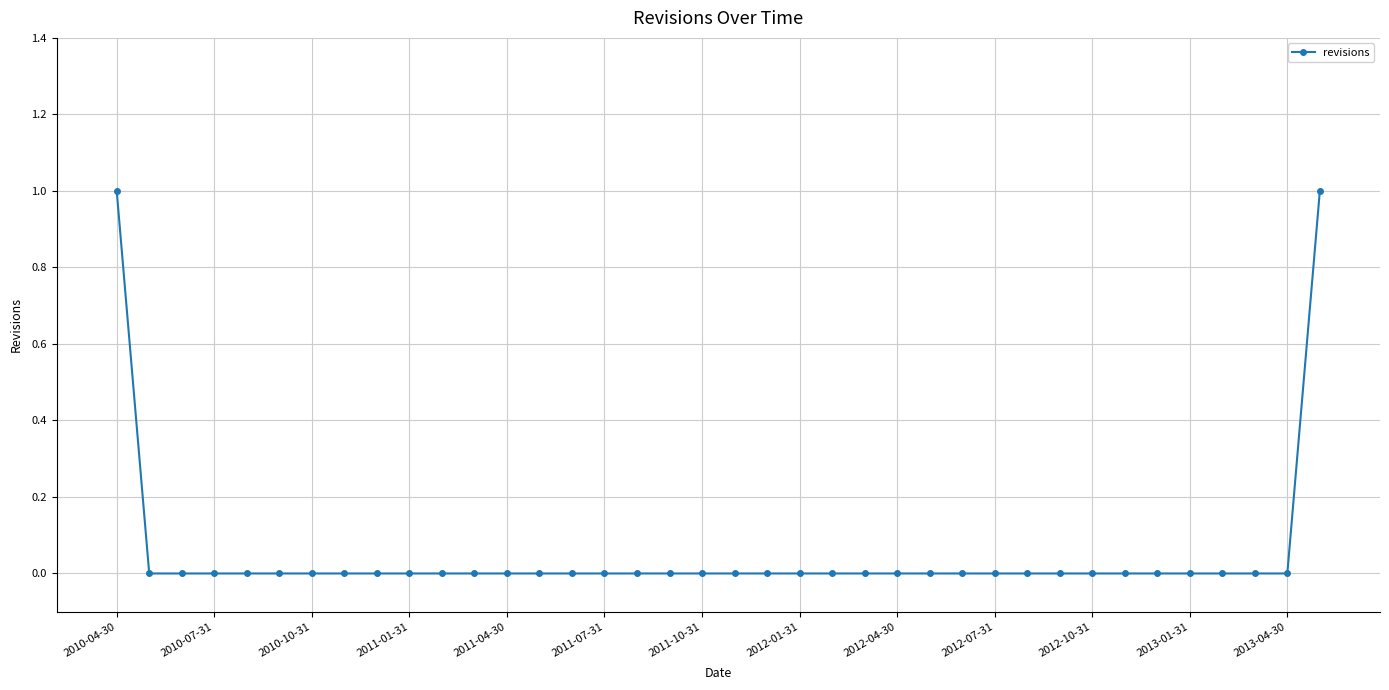

Is it true that the value at 2011-04-30 is 0?

True